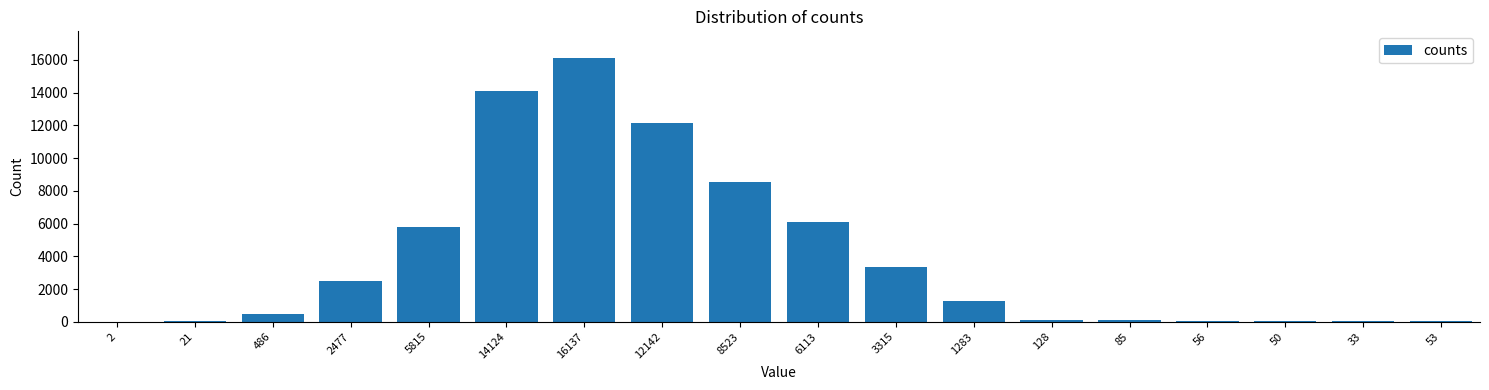

At which label is the value closest to 8069?

8523